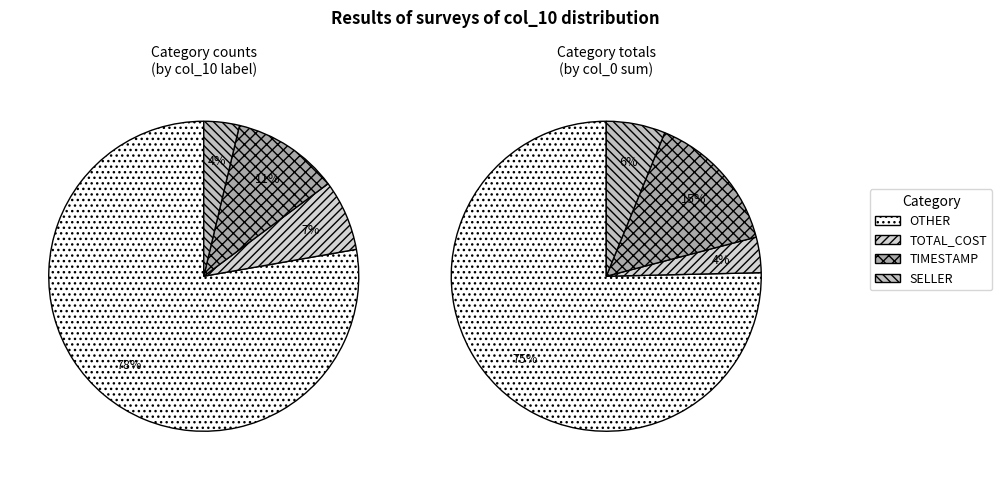

Which category has the biggest portion of the pie?

OTHER